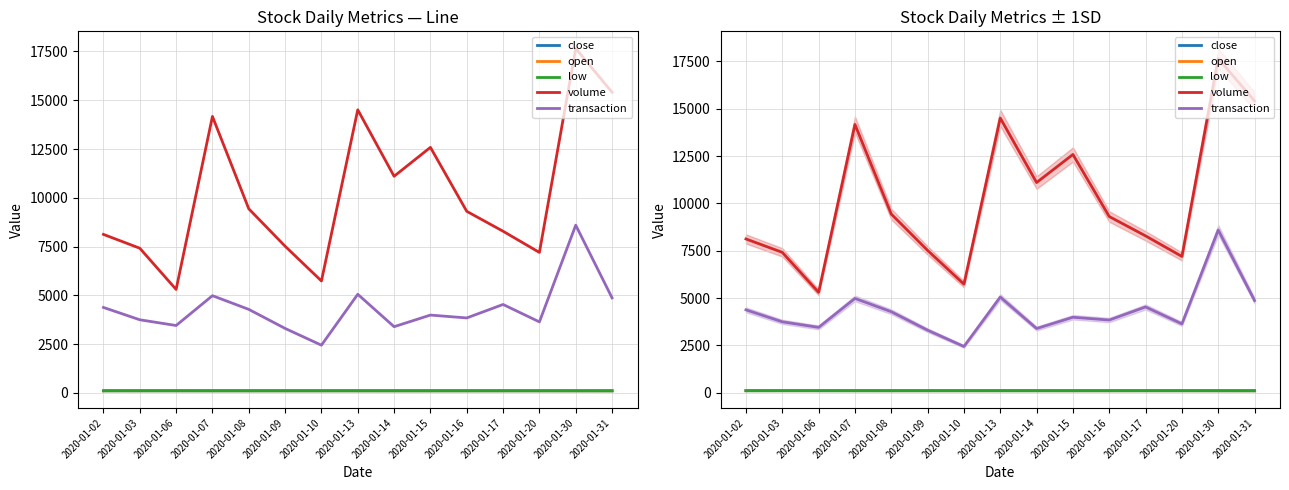

In low, how many points are lower than both neighbors (excluding endpoints)?

1